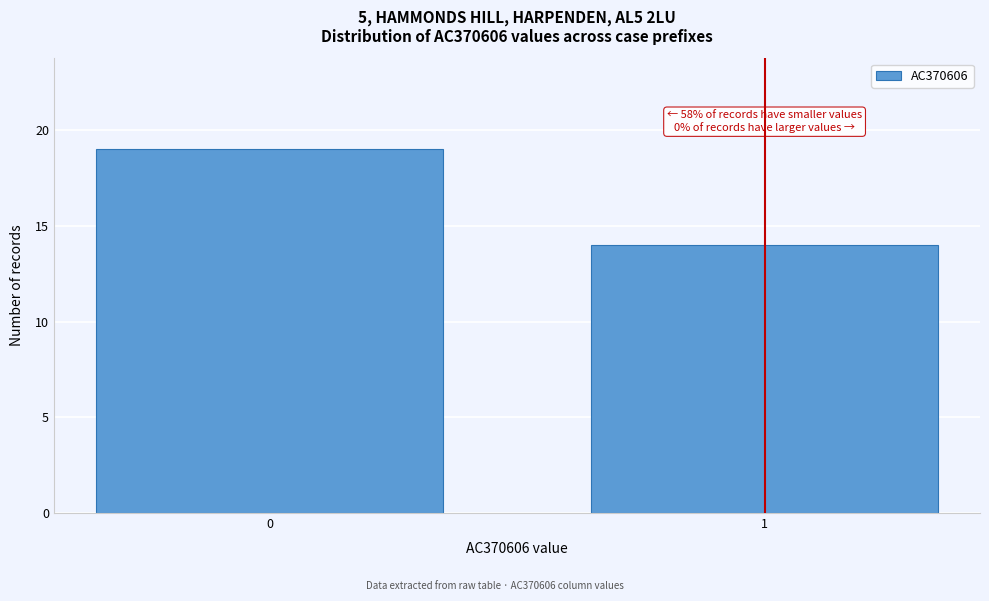

Reading left to right, list all the values displayed in this chart.

19	14